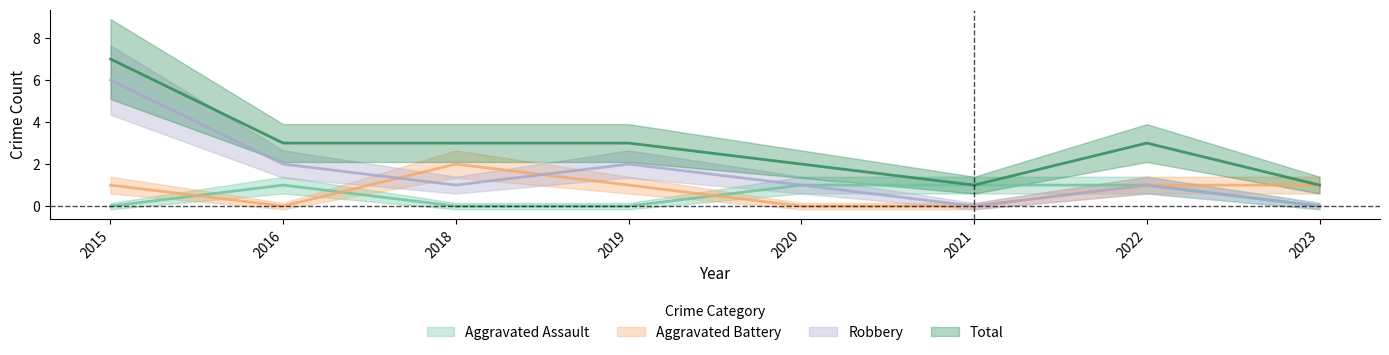

True or false: Total and Robbery cross at least once.

False